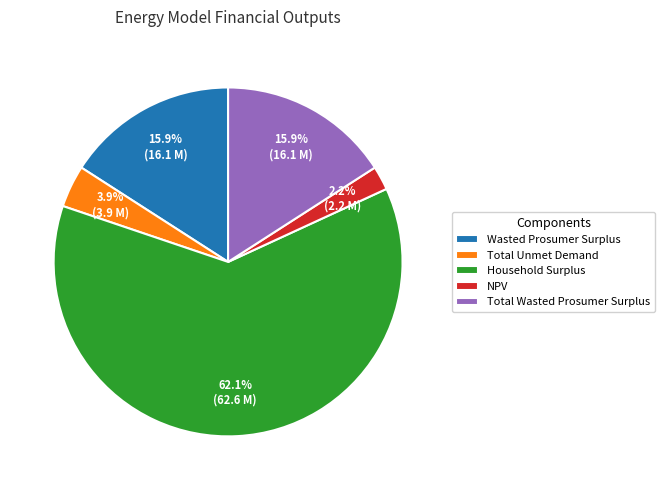

What is the smallest slice in the pie chart?

NPV